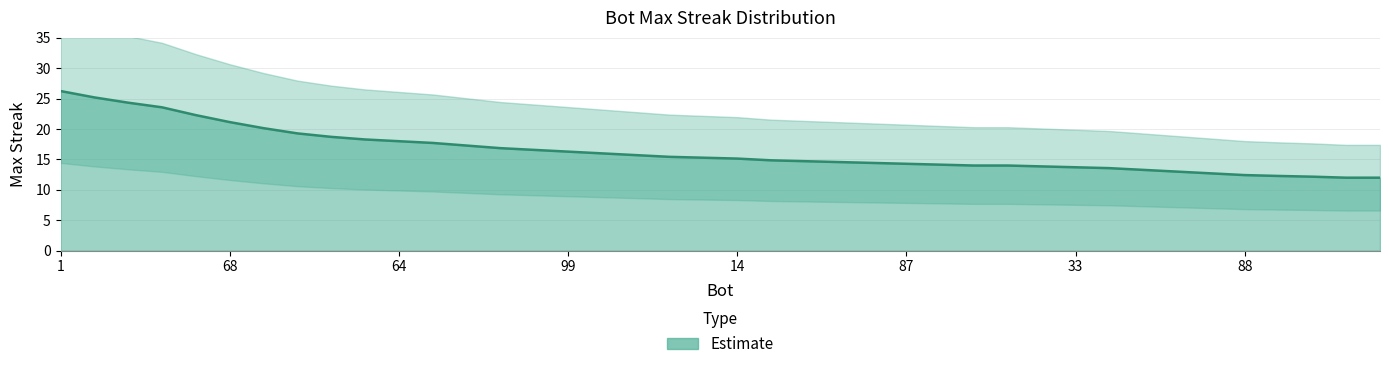

What is the minimum value shown in the chart?

12.0